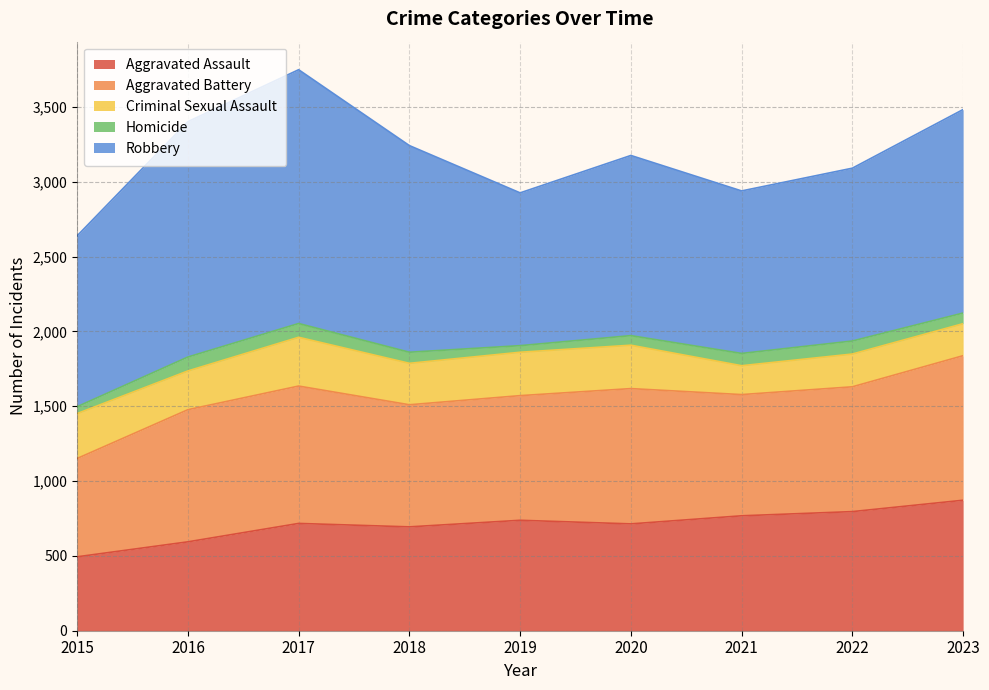

What are all the series names shown in the legend?

Aggravated Assault, Aggravated Battery, Criminal Sexual Assault, Homicide, Robbery